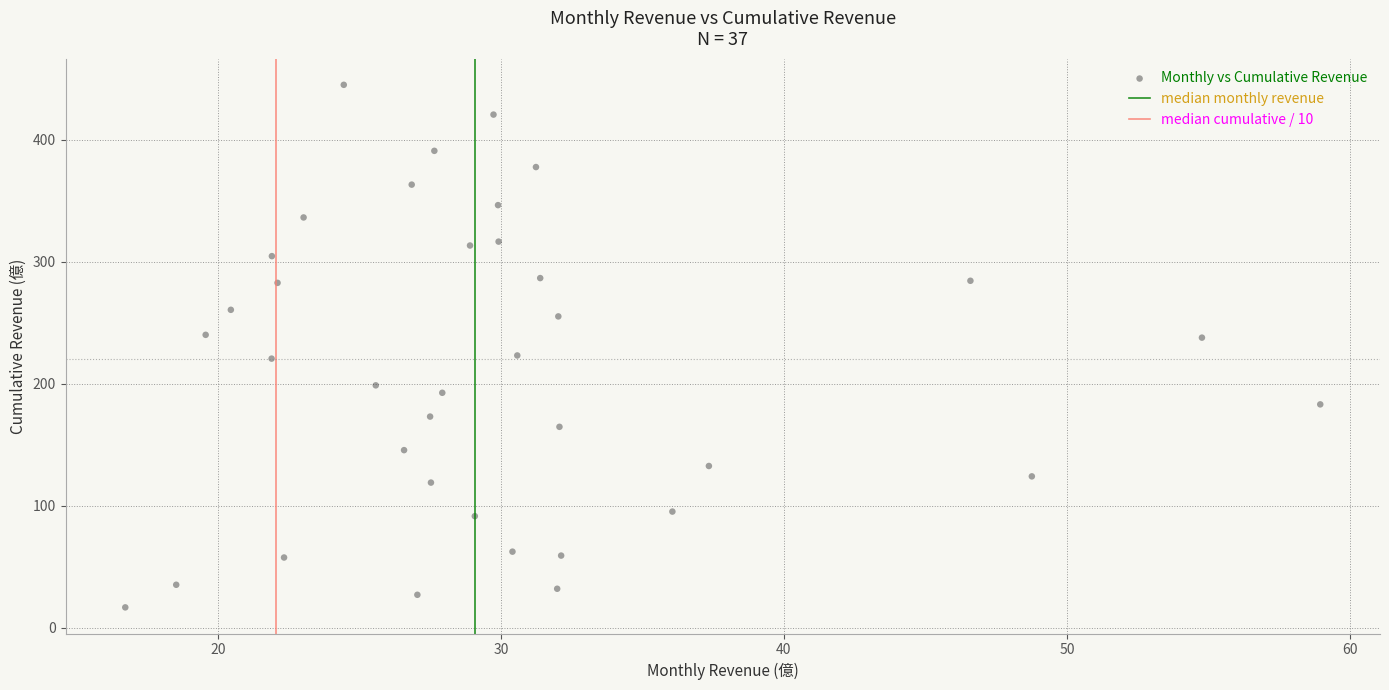

What is the range of Y values (max minus min)?

428.3